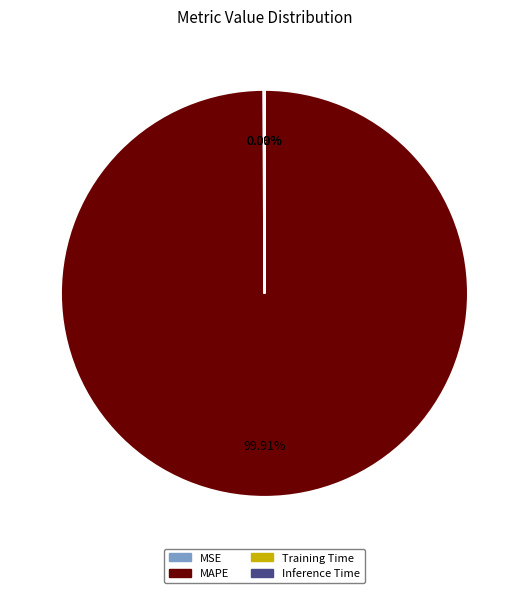

To the nearest percent, what is the average slice percentage?

25%